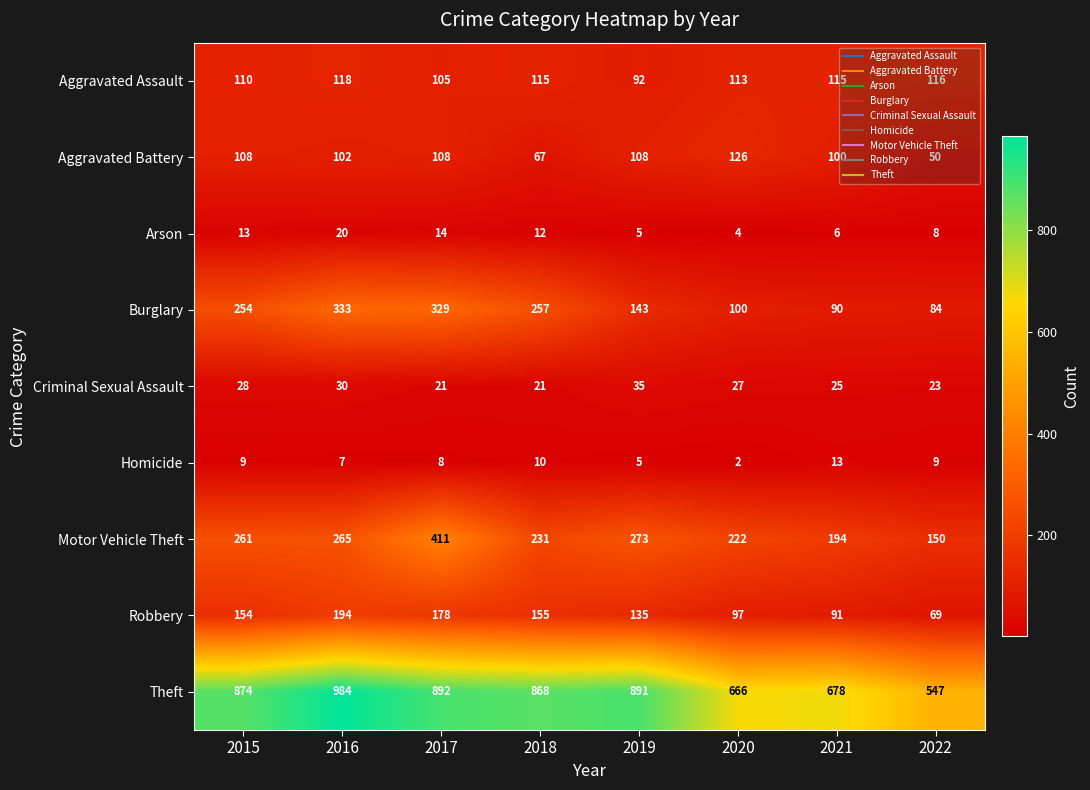

Rank the series at 2022 from highest to lowest value.

Theft, Motor Vehicle Theft, Aggravated Assault, Burglary, Robbery, Aggravated Battery, Criminal Sexual Assault, Homicide, Arson